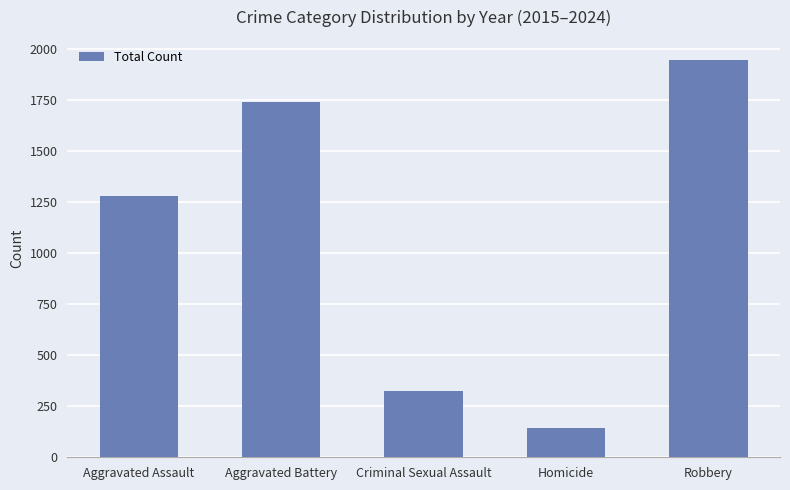

Does the chart contain stacked bars?

No